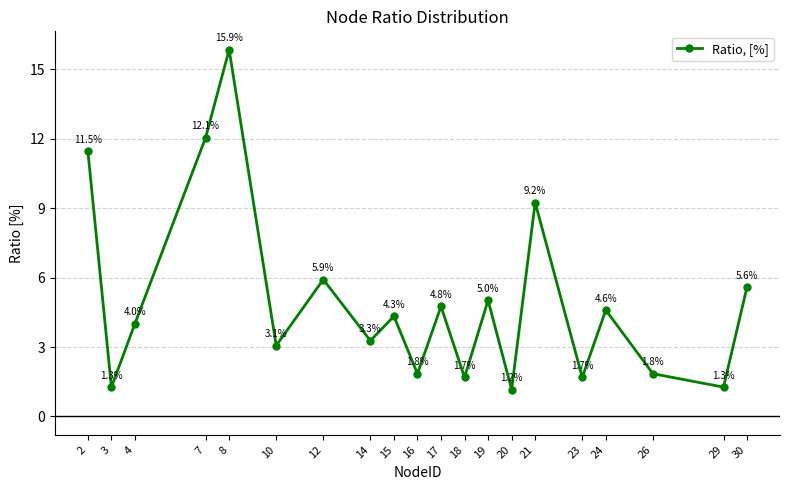

Does the chart display data point markers on the line(s)?

Yes